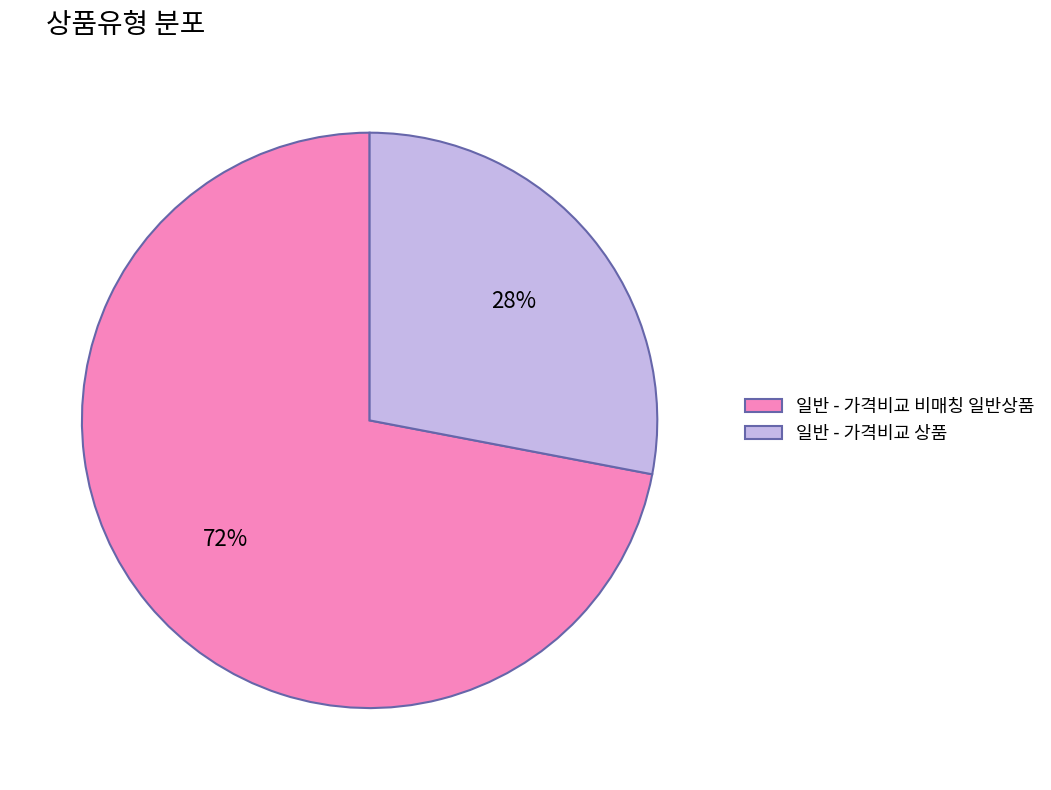

Approximately how many times larger is the value at 일반 - 가격비교 상품 compared to 일반 - 가격비교 비매칭 일반상품?

0.4